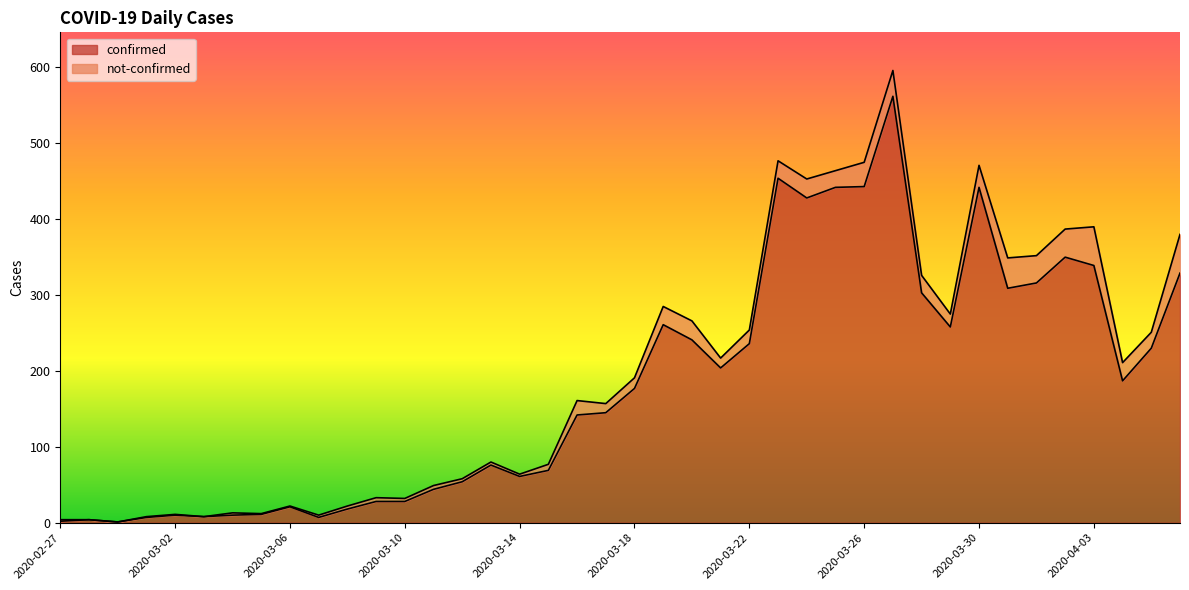

Rank the categories by value from lowest to highest.

2020-02-29, 2020-02-27, 2020-02-28, 2020-03-01, 2020-03-07, 2020-03-03, 2020-03-02, 2020-03-04, 2020-03-05, 2020-03-08, 2020-03-06, 2020-03-09, 2020-03-10, 2020-03-11, 2020-03-12, 2020-03-14, 2020-03-15, 2020-03-13, 2020-03-16, 2020-03-17, 2020-03-18, 2020-04-04, 2020-03-21, 2020-04-05, 2020-03-22, 2020-03-20, 2020-03-29, 2020-03-19, 2020-03-28, 2020-03-31, 2020-04-01, 2020-04-06, 2020-04-03, 2020-04-02, 2020-03-24, 2020-03-25, 2020-03-30, 2020-03-26, 2020-03-23, 2020-03-27